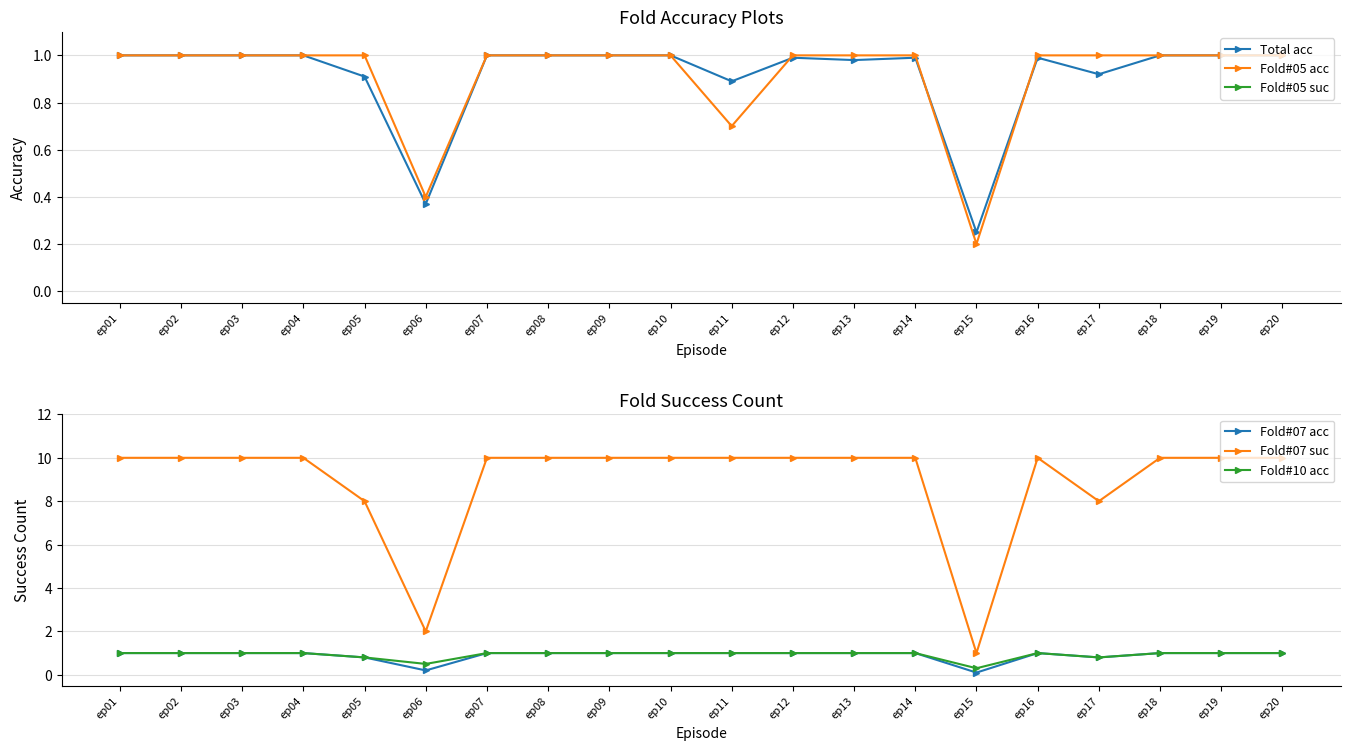

Where is the first local maximum for Total acc?

ep12